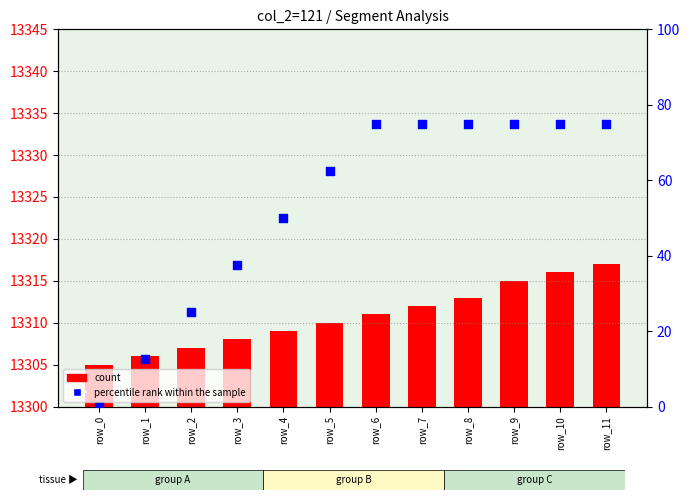

What are all the series names shown in the legend?

count, percentile rank within the sample